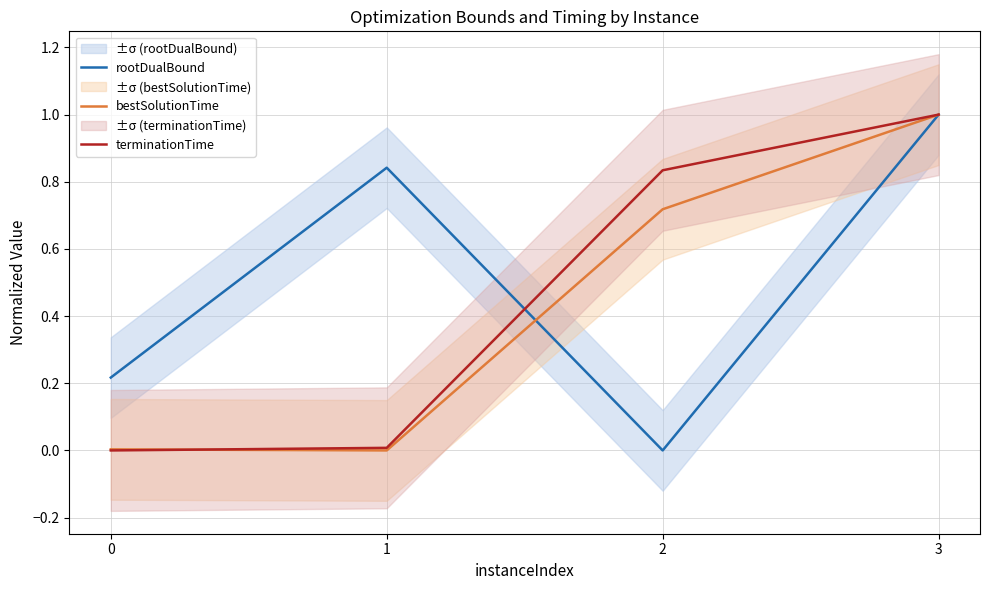

What is the approximate value of rootDualBound at 3?

1.0